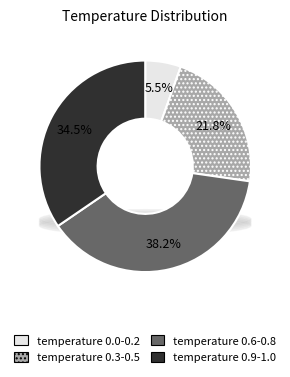

True or false: 0.0 accounts for 0% of the total.

True